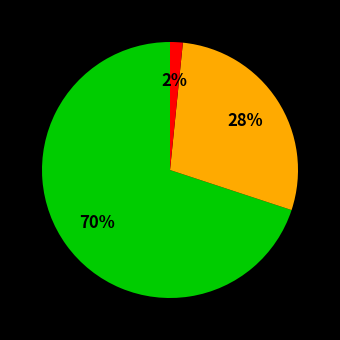

To the nearest percent, what is the average slice percentage?

33%